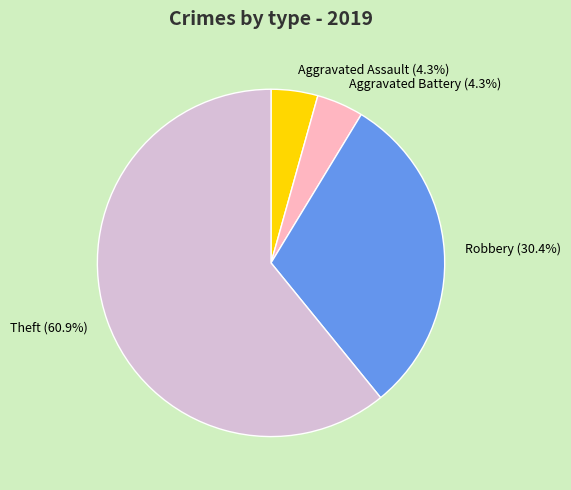

Count the number of slices in the pie.

4